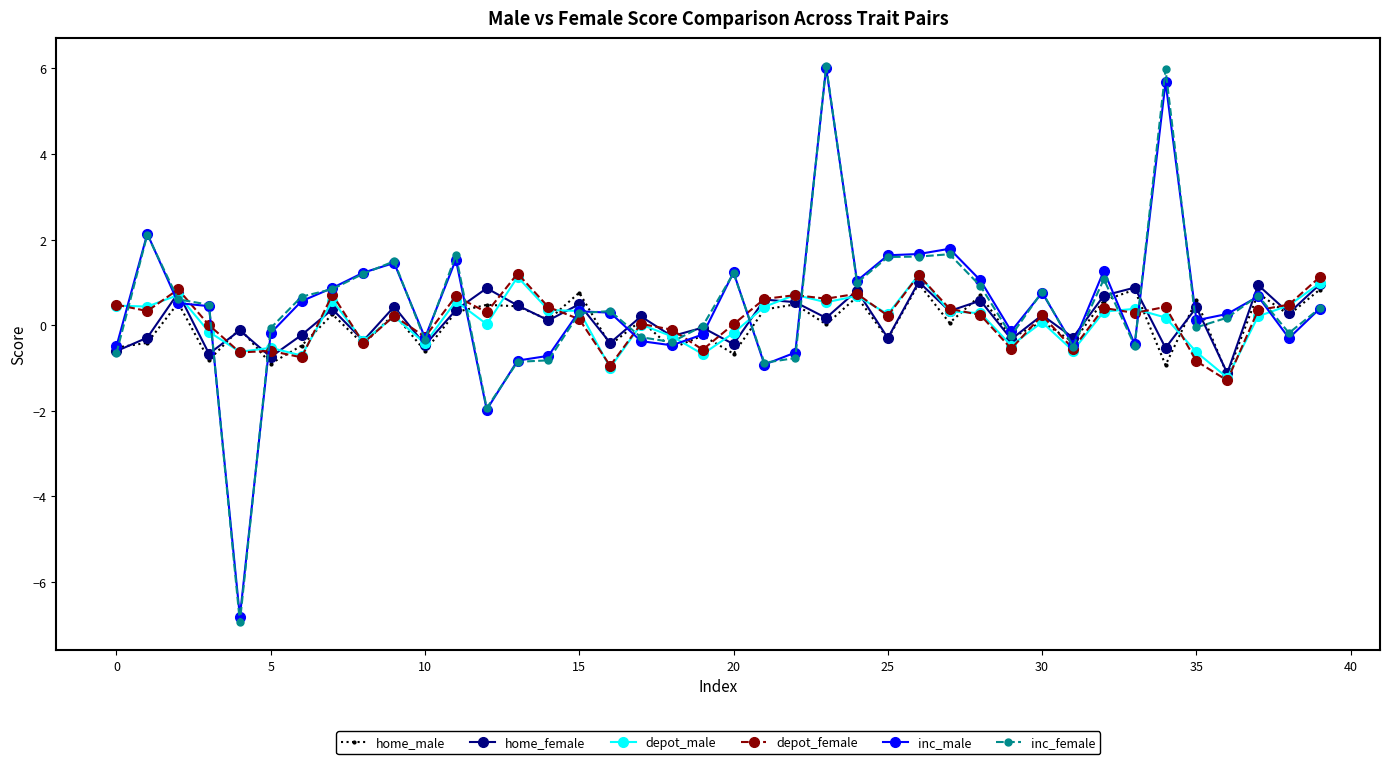

Which series has the largest range (max minus min)?

inc_female